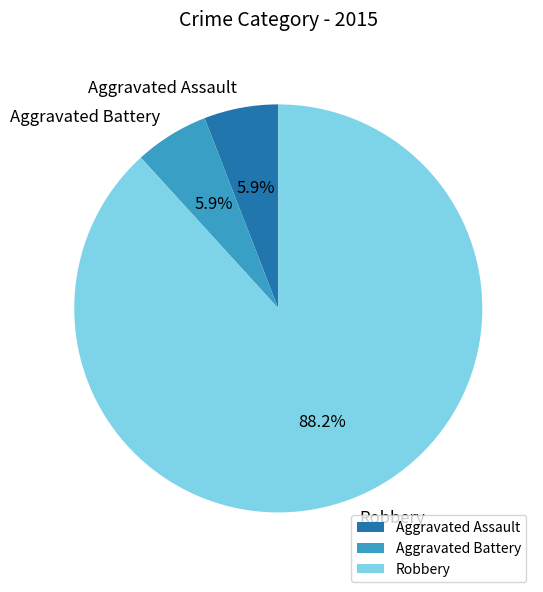

Which category has the biggest portion of the pie?

Robbery